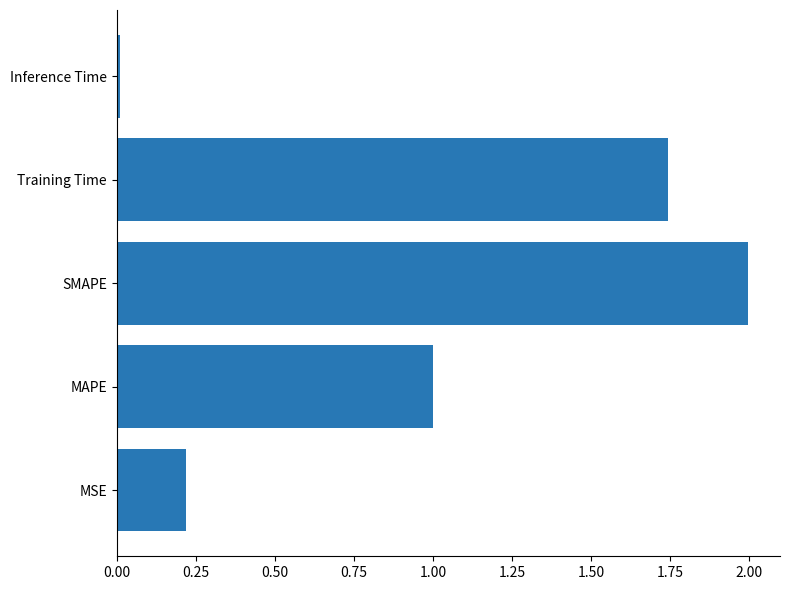

What is the greatest value displayed?

2.0